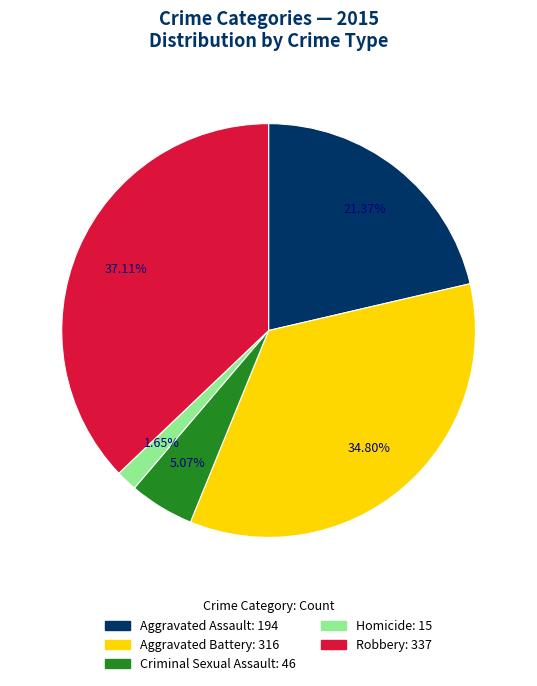

Is Homicide the majority of the pie?

No